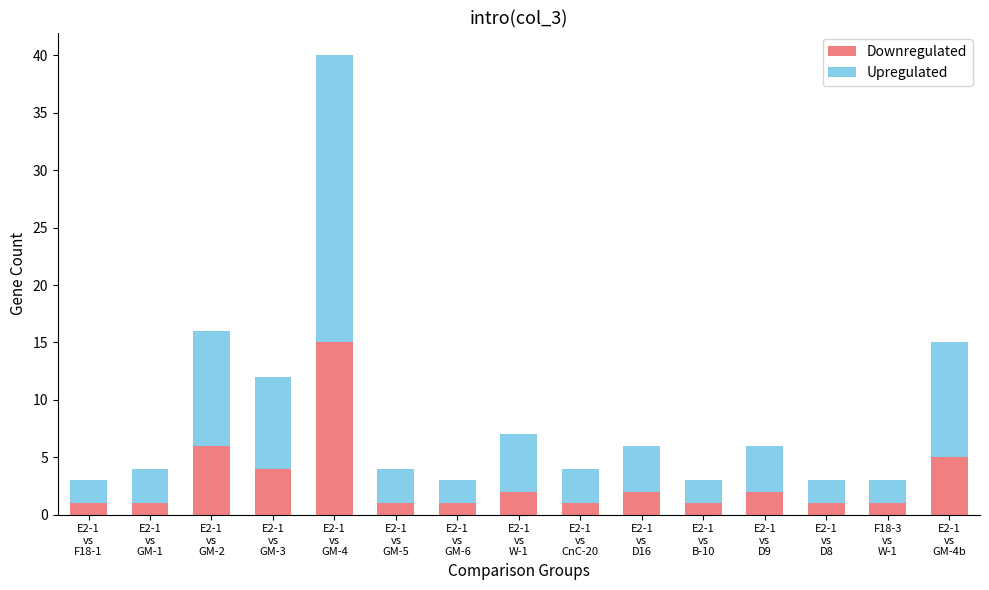

What is the difference between the maximum and second lowest values in the Downregulated series?

14